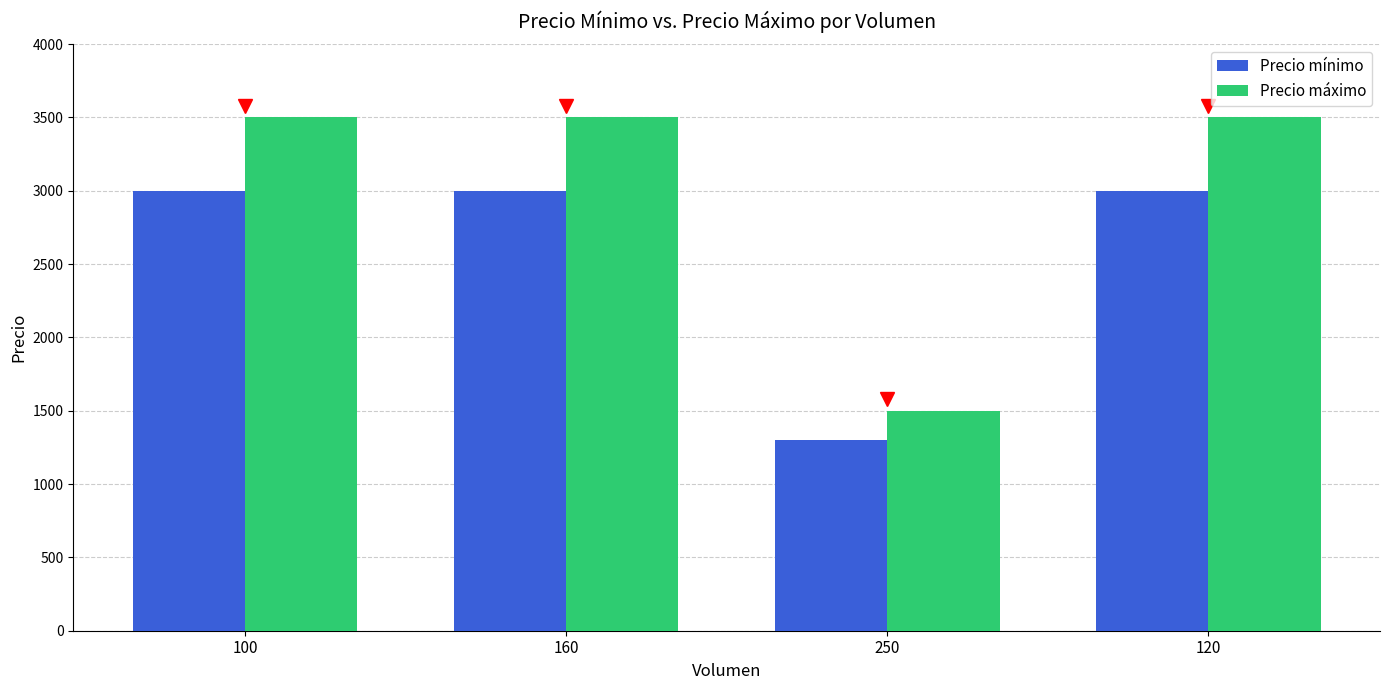

Is it true that Precio mínimo equals 725 at 250?

False